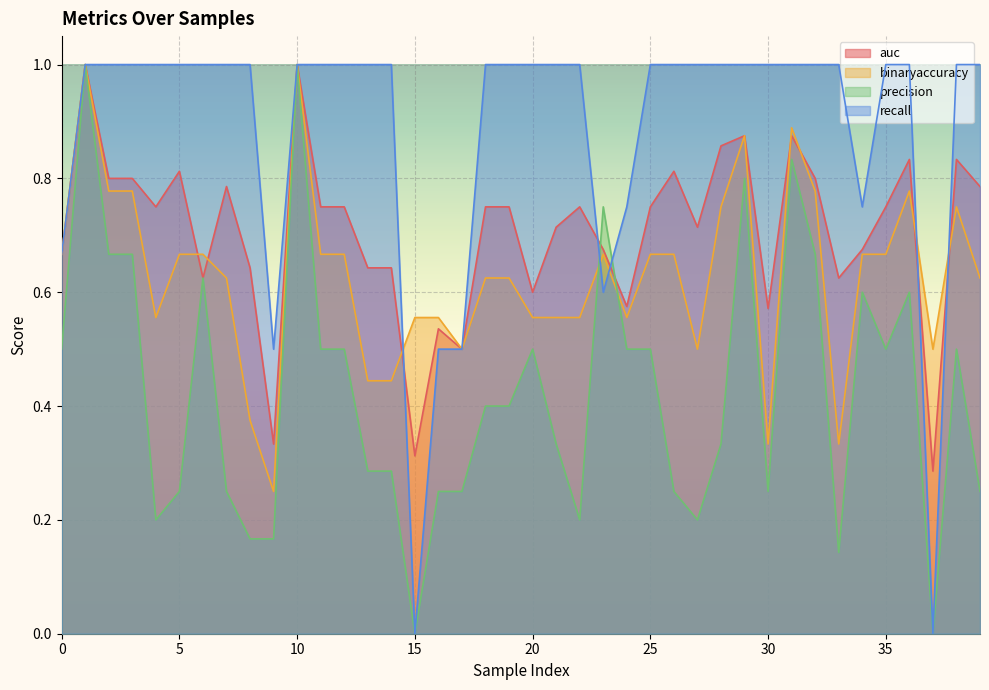

Reading left to right, what are all the values shown in this chart?

auc: 0.7	1.0	0.8	0.8	0.8	0.8	0.6	0.8	0.6	0.3	1.0	0.8	0.8	0.6	0.6	0.3	0.5	0.5	0.8	0.8	0.6	0.7	0.8	0.7	0.6	0.8	0.8	0.7	0.9	0.9	0.6	0.9	0.8	0.6	0.7	0.8	0.8	0.3	0.8	0.8
binaryaccuracy: 0.7	1.0	0.8	0.8	0.6	0.7	0.7	0.6	0.4	0.2	1.0	0.7	0.7	0.4	0.4	0.6	0.6	0.5	0.6	0.6	0.6	0.6	0.6	0.7	0.6	0.7	0.7	0.5	0.8	0.9	0.3	0.9	0.8	0.3	0.7	0.7	0.8	0.5	0.8	0.6
precision: 0.5	1.0	0.7	0.7	0.2	0.2	0.6	0.2	0.2	0.2	1.0	0.5	0.5	0.3	0.3	0.0	0.2	0.2	0.4	0.4	0.5	0.3	0.2	0.8	0.5	0.5	0.2	0.2	0.3	0.8	0.2	0.8	0.7	0.1	0.6	0.5	0.6	0.0	0.5	0.2
recall: 0.7	1.0	1.0	1.0	1.0	1.0	1.0	1.0	1.0	0.5	1.0	1.0	1.0	1.0	1.0	0.0	0.5	0.5	1.0	1.0	1.0	1.0	1.0	0.6	0.8	1.0	1.0	1.0	1.0	1.0	1.0	1.0	1.0	1.0	0.8	1.0	1.0	0.0	1.0	1.0